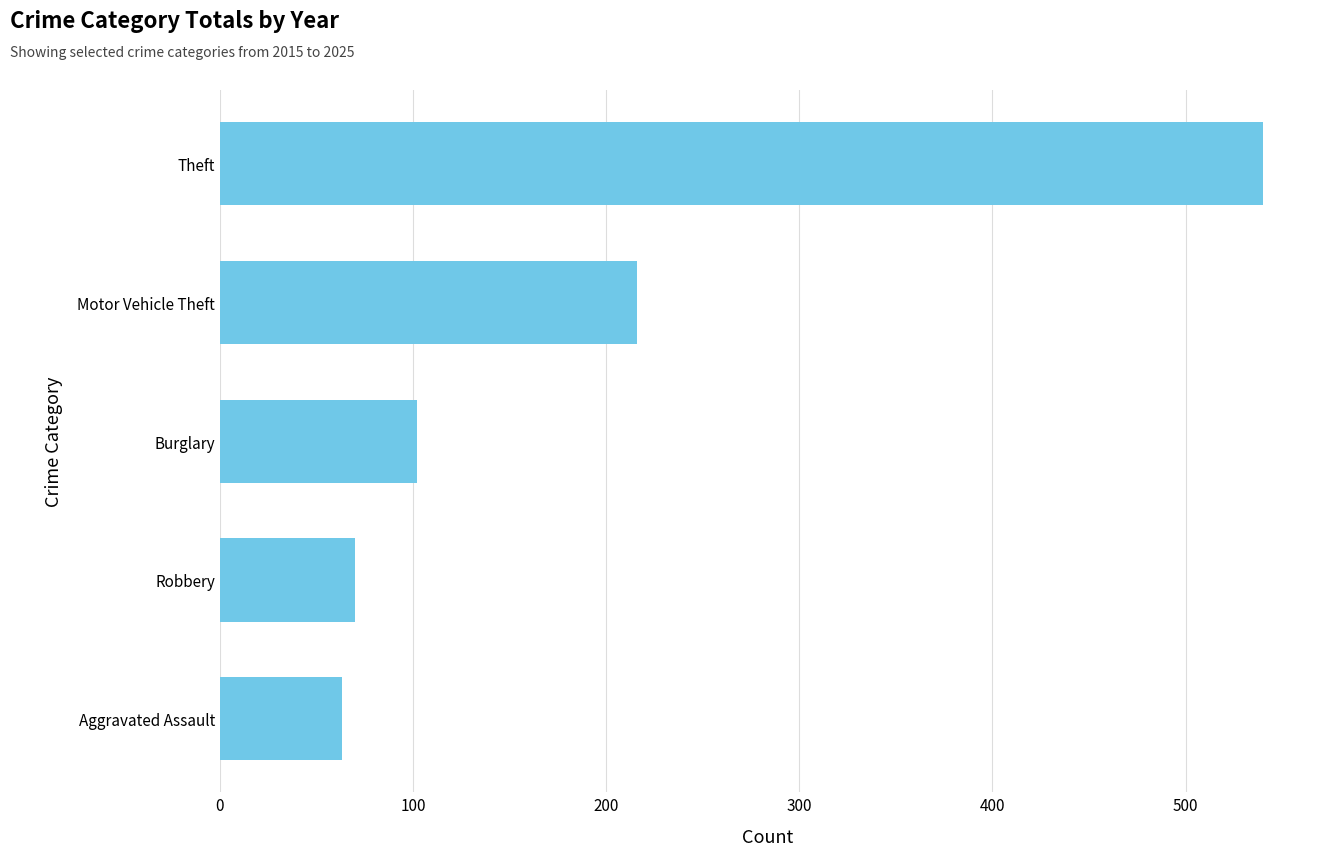

Reading bottom to top, list all the values displayed in this chart.

63	70	102	216	540